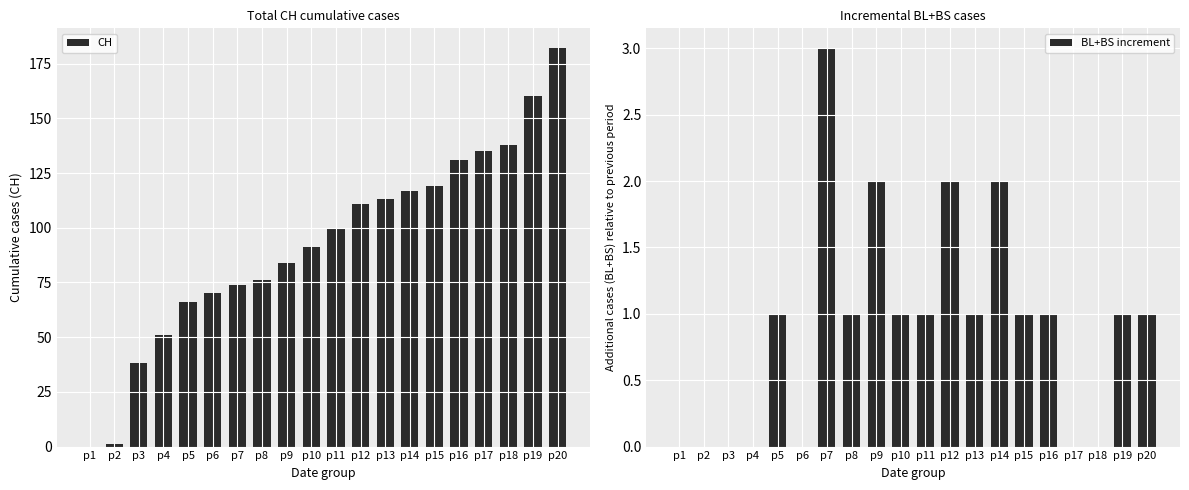

At how many categories does at least one series exceed 174?

1